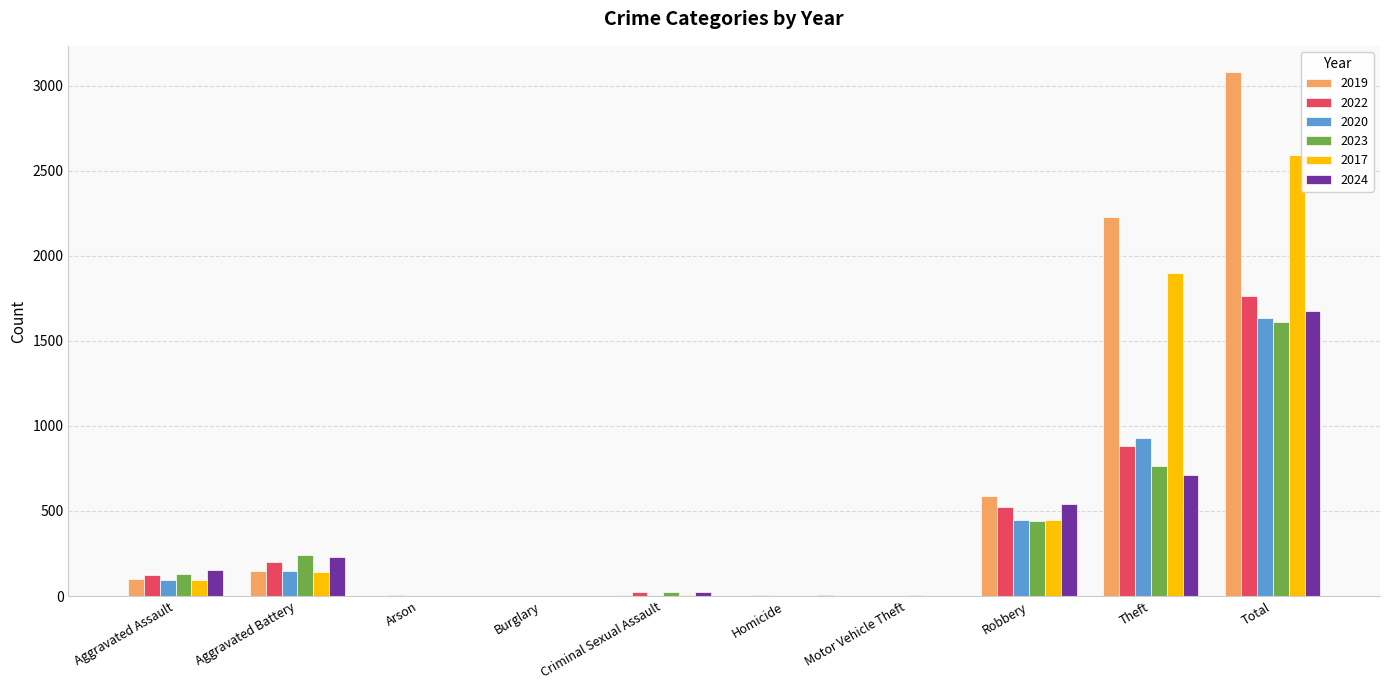

What is the approximate value of 2019 at Total, to the nearest 10?

3080